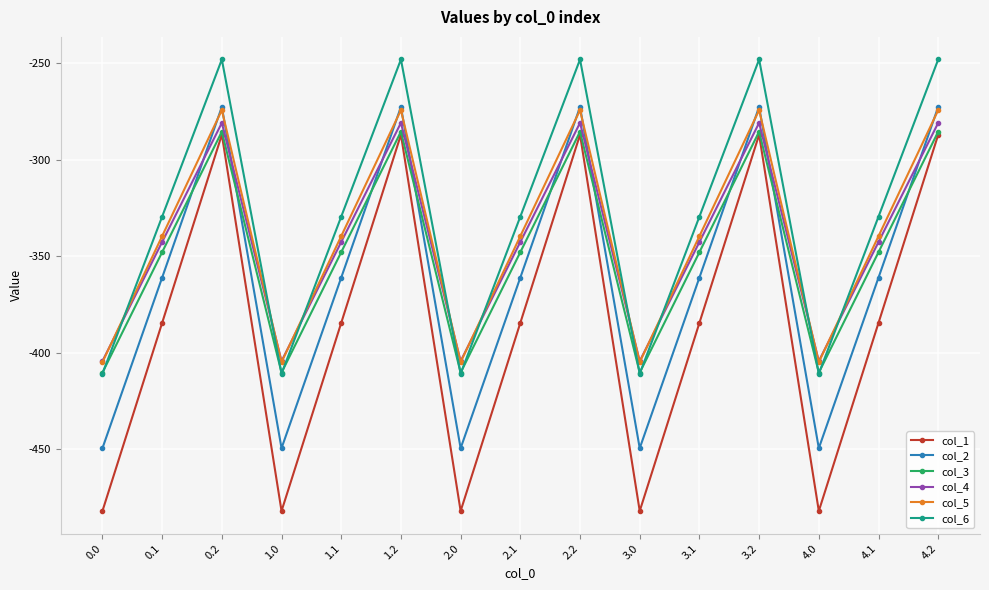

Which series has the largest total across all categories?

col_6